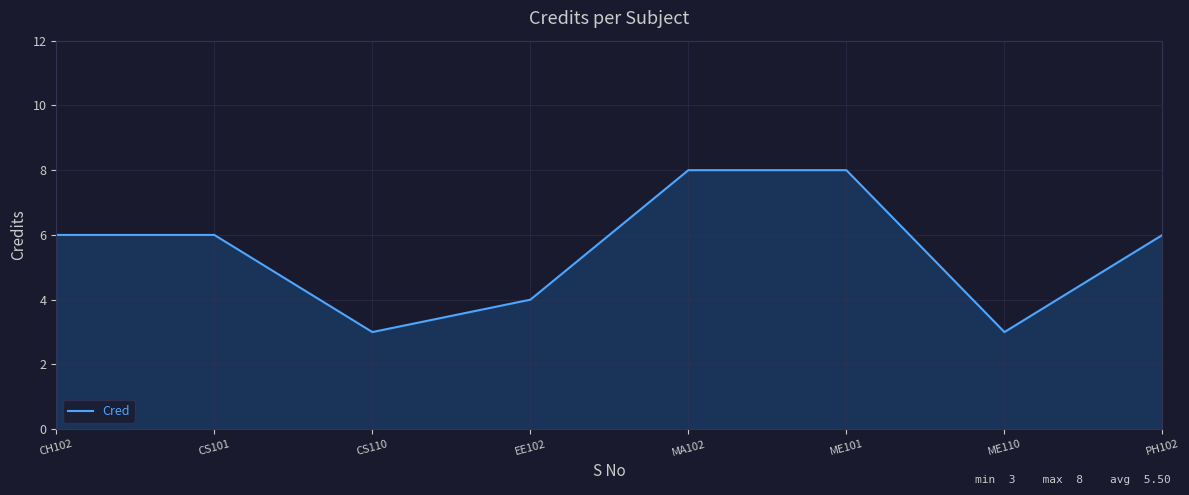

The chart shows a value of 6 at CH102. True or false?

True